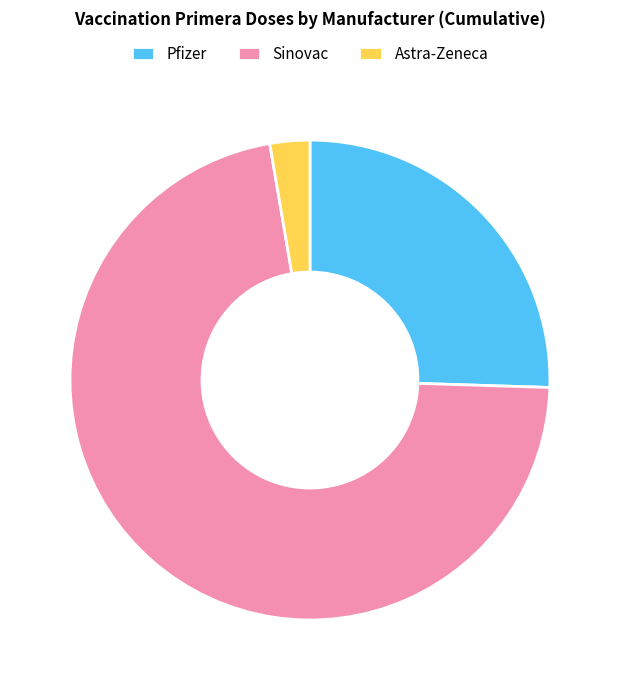

Which category has the biggest portion of the pie?

Sinovac